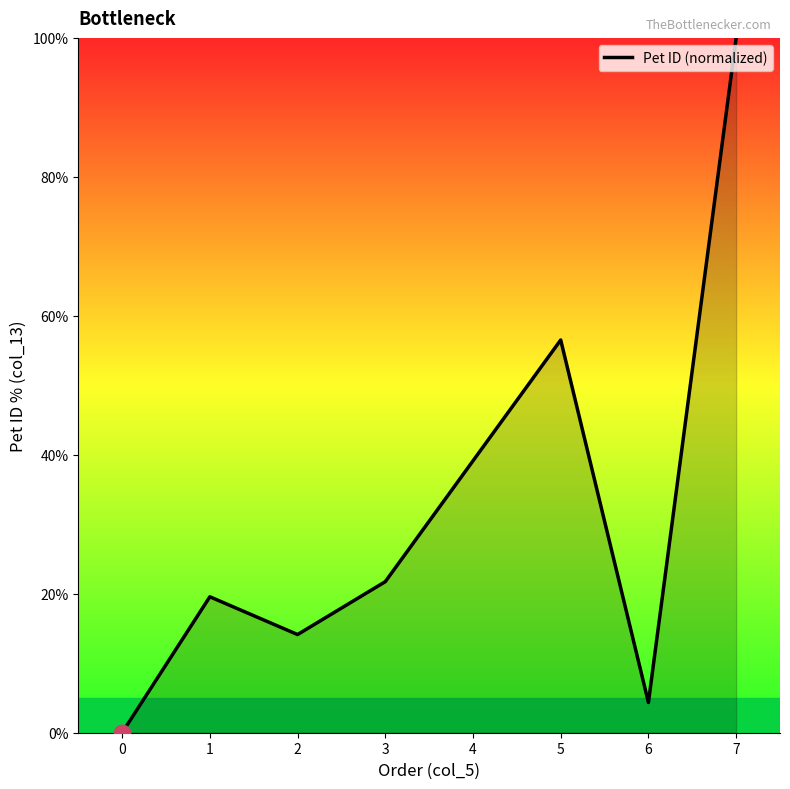

The chart shows a value of 21.7 at 3. True or false?

True